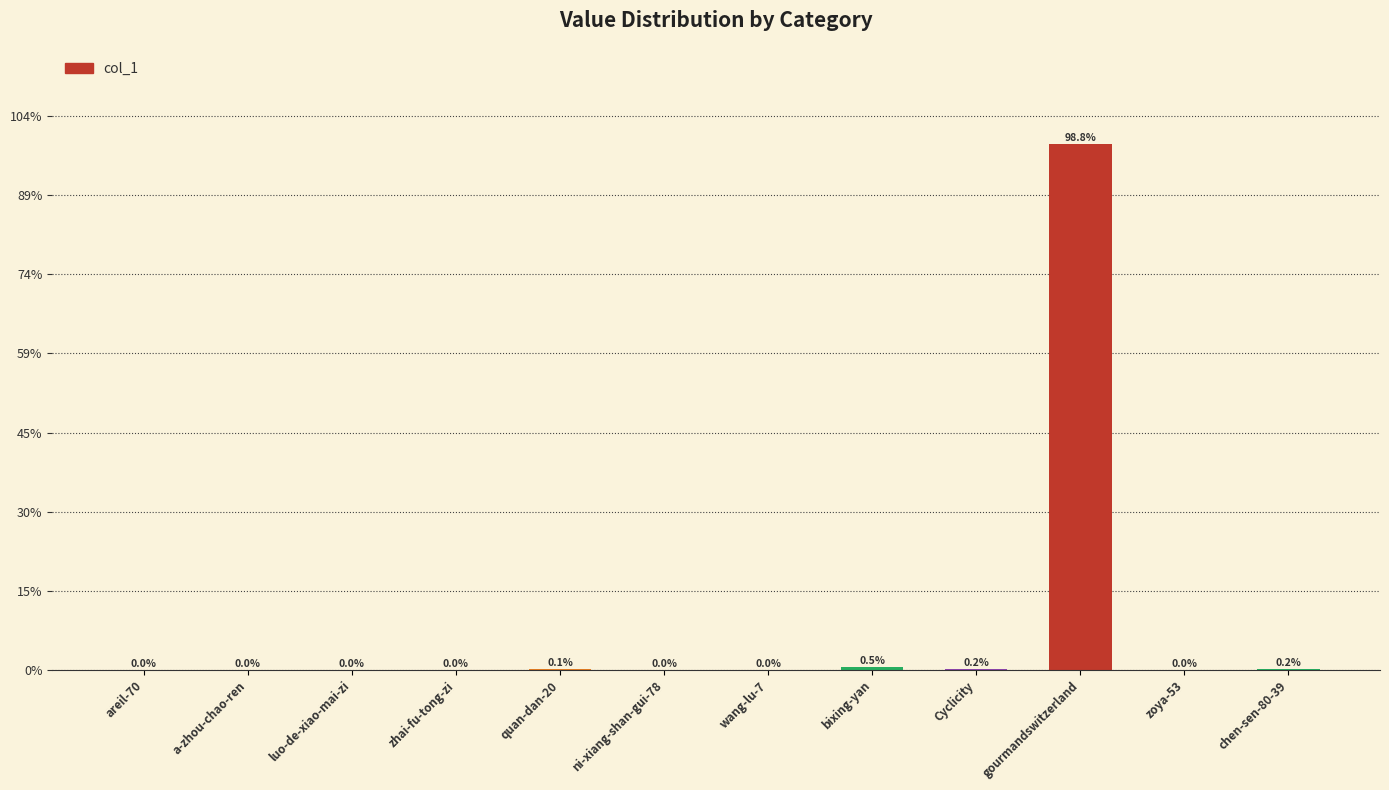

What is the label of the 9th bar from the left?

Cyclicity